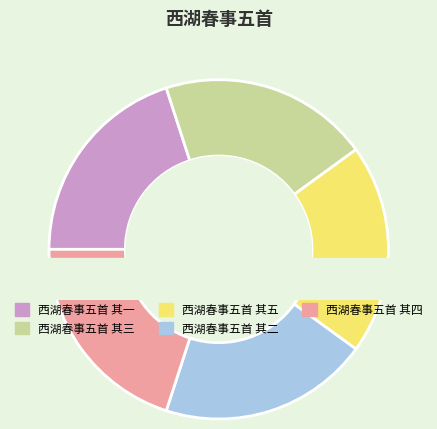

The 西湖春事五首 其四 slice represents 20% of the pie. True or false?

True